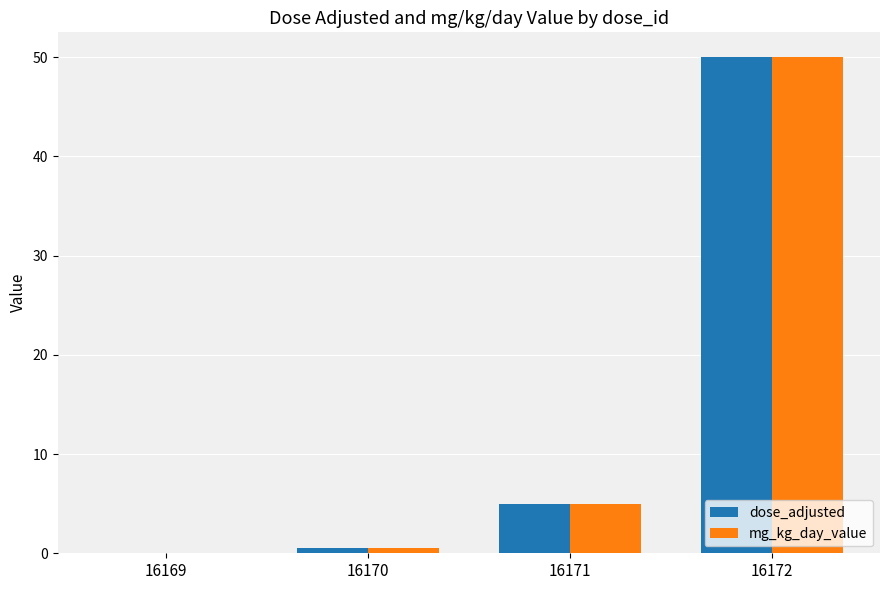

What are all the series names shown in the legend?

dose_adjusted, mg_kg_day_value